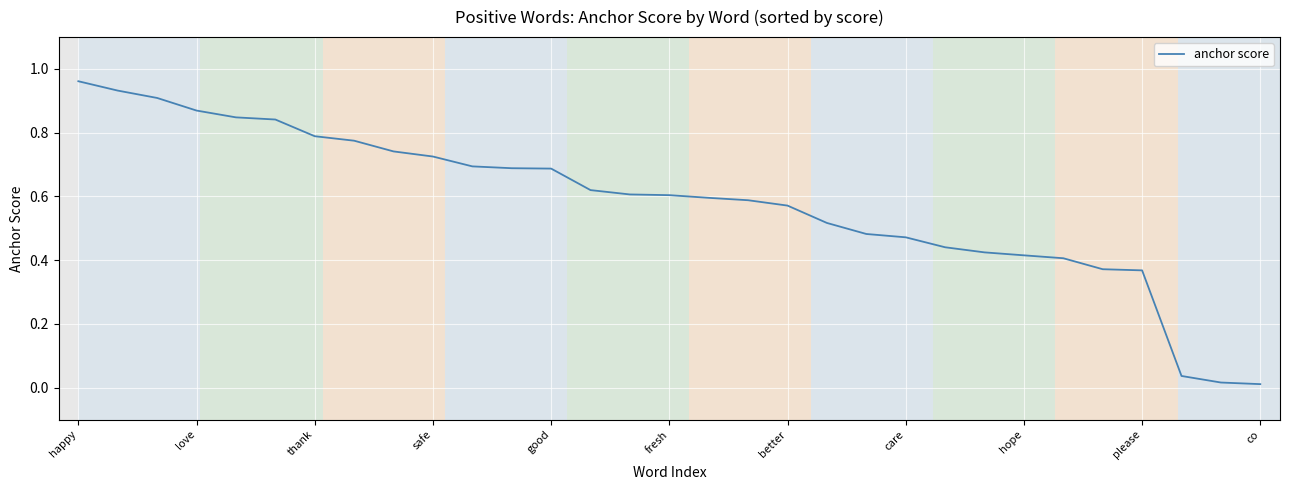

What is the difference between the maximum and second lowest values?

0.9